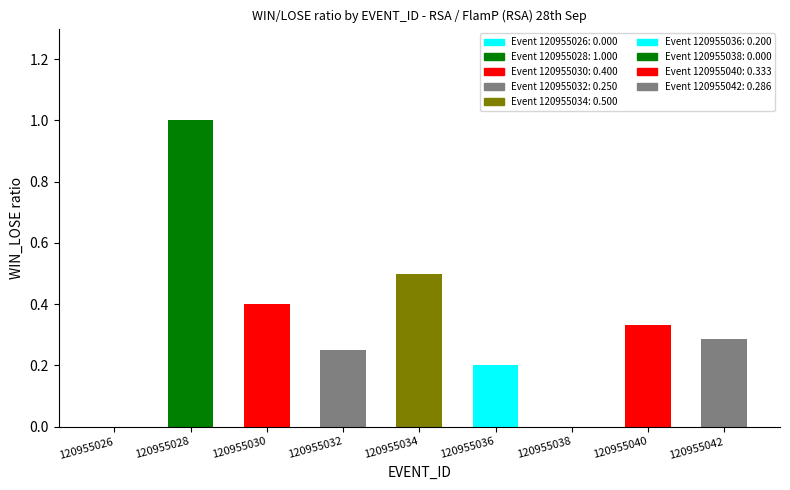

Are the bars horizontal?

No